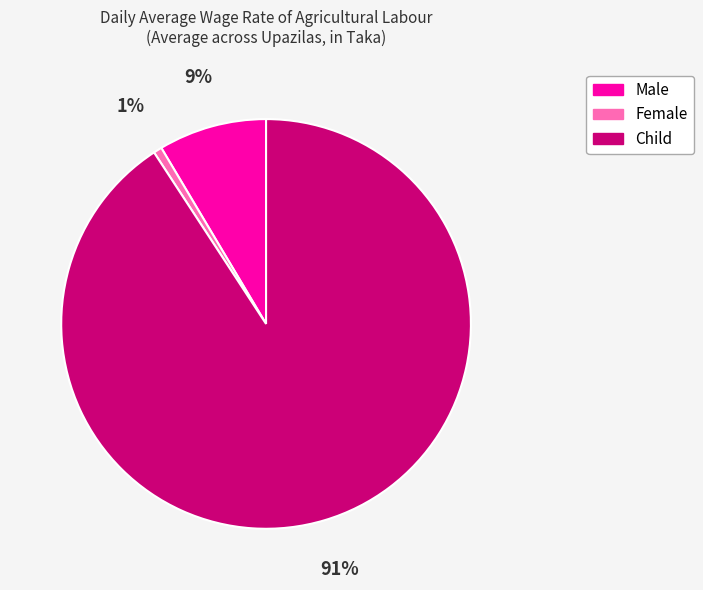

Which has a higher value, Female or Child?

Child